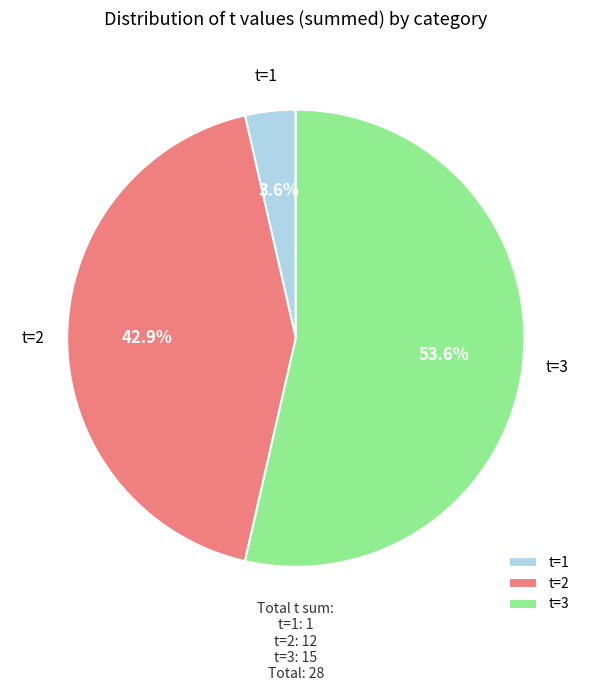

How many slices are in this pie chart?

3